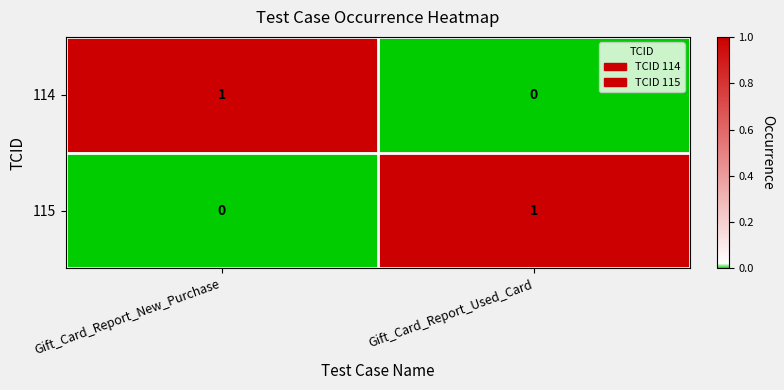

List the labels in order of 114 value, smallest first.

Gift_Card_Report_Used_Card, Gift_Card_Report_New_Purchase